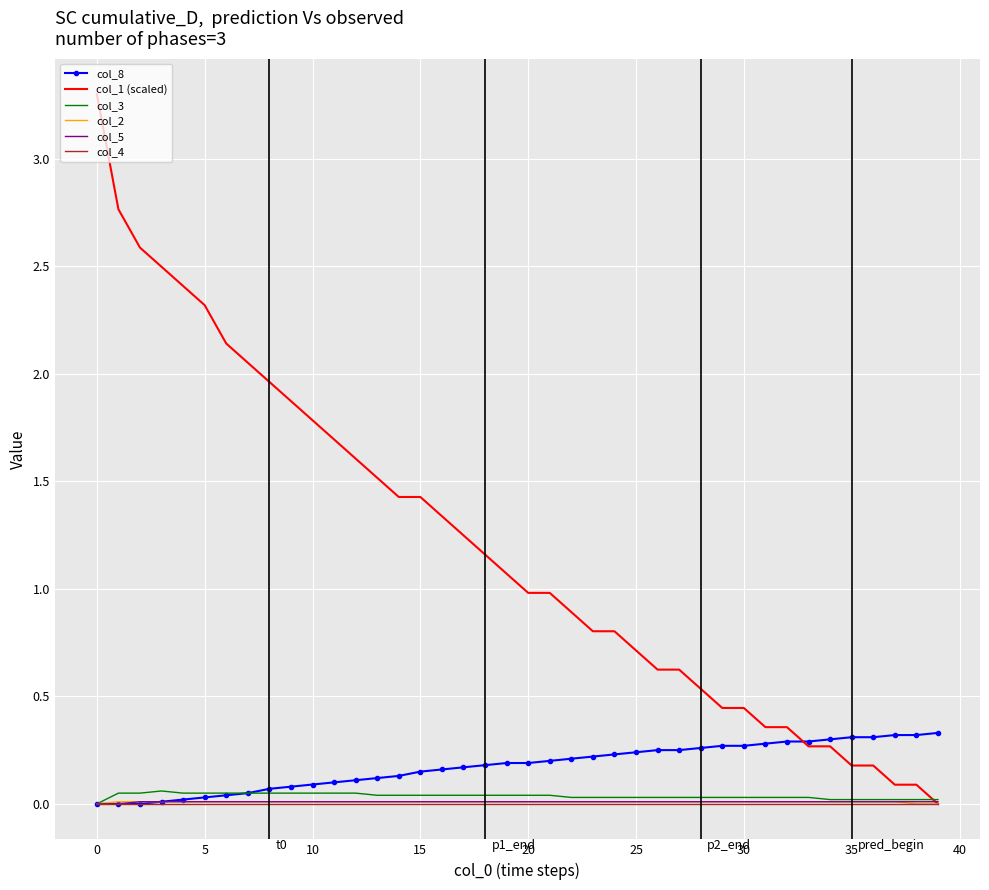

What is the maximum value shown in the chart?

3.3